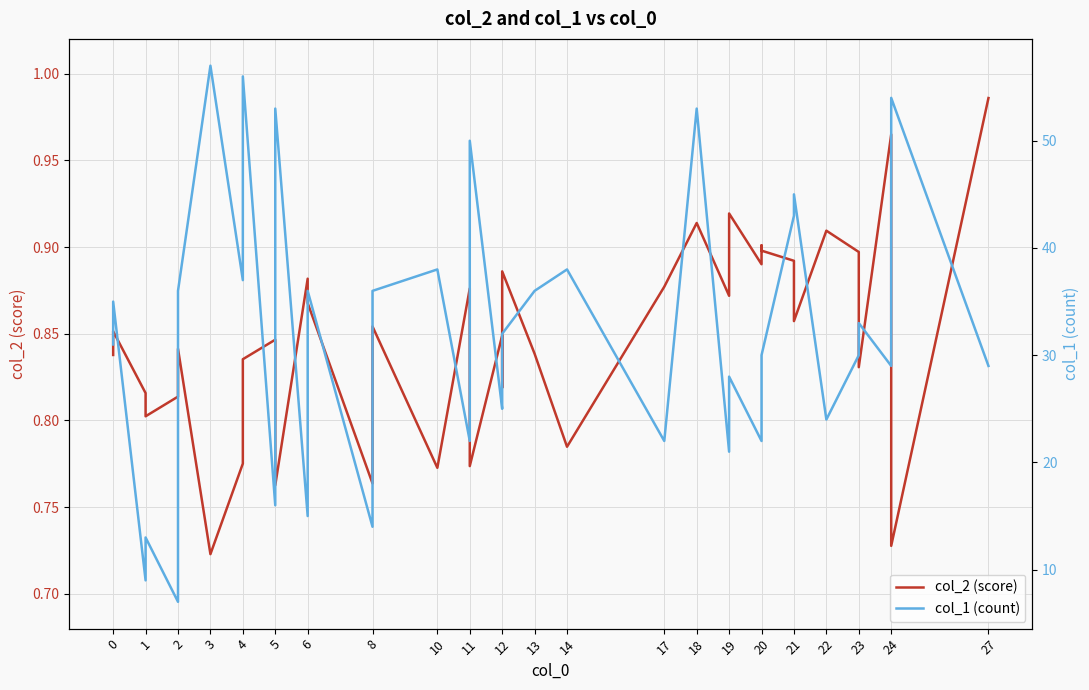

Which series changed the most between 1 and 20?

col_1 (count)